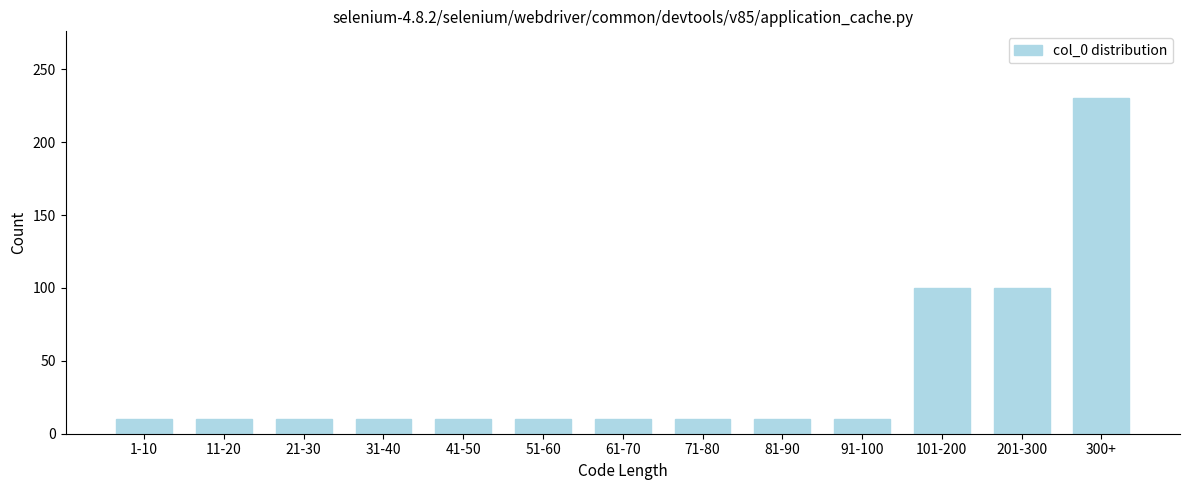

Reading left to right, extract all data points from this chart.

1-10=10	11-20=10	21-30=10	31-40=10	41-50=10	51-60=10	61-70=10	71-80=10	81-90=10	91-100=10	101-200=100	201-300=100	300+=230